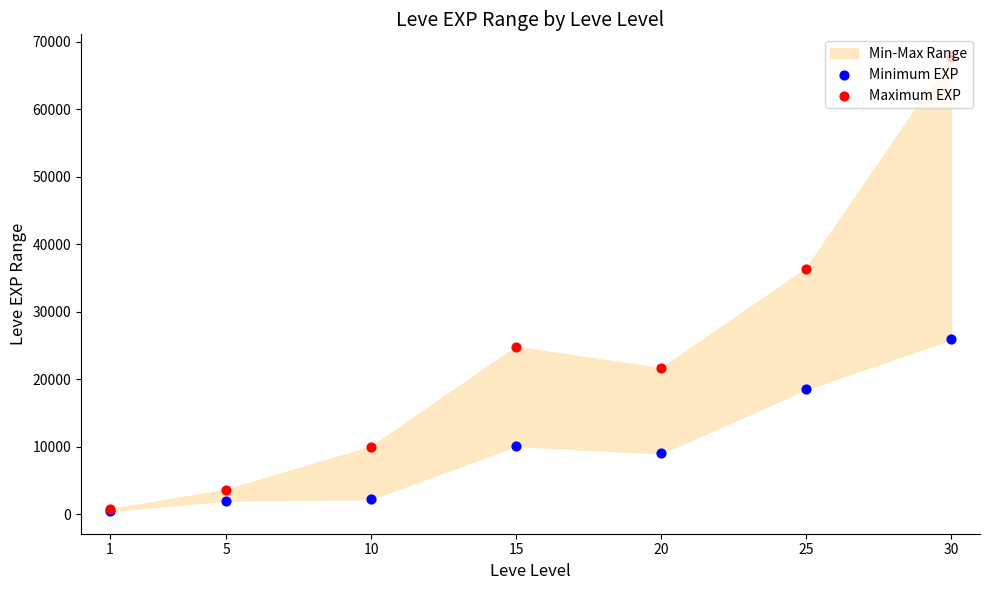

At how many categories does at least one series exceed 26781?

2